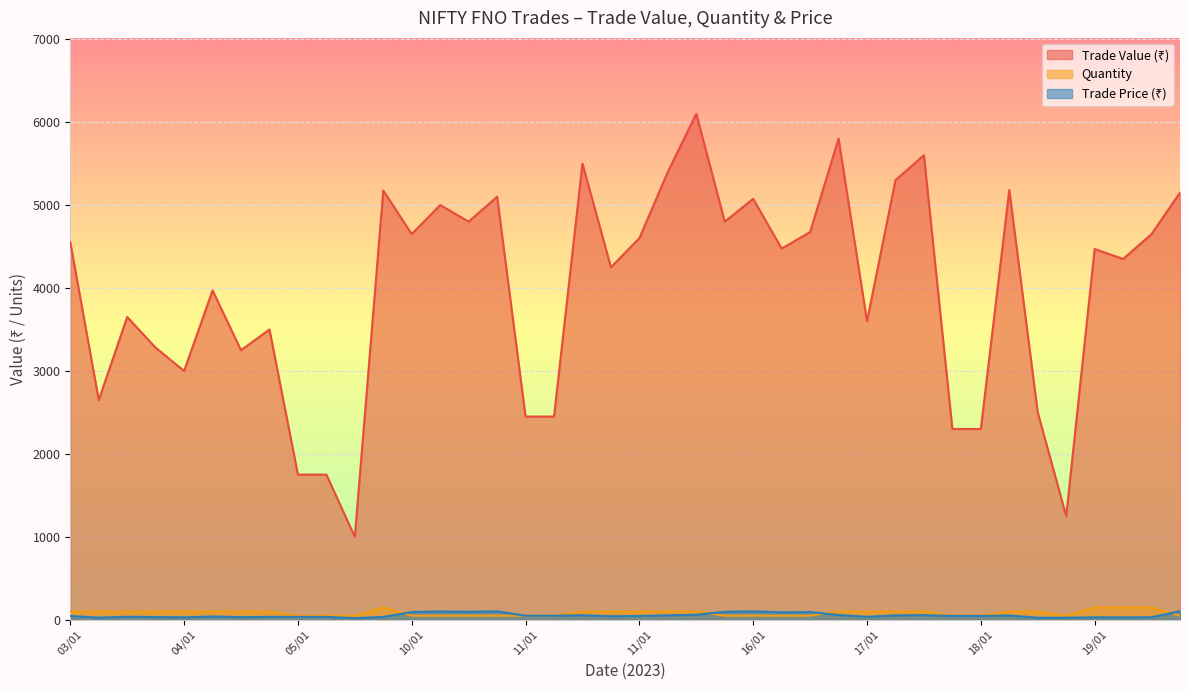

How many data points in Trade Value (₹) are less than 4475?

20